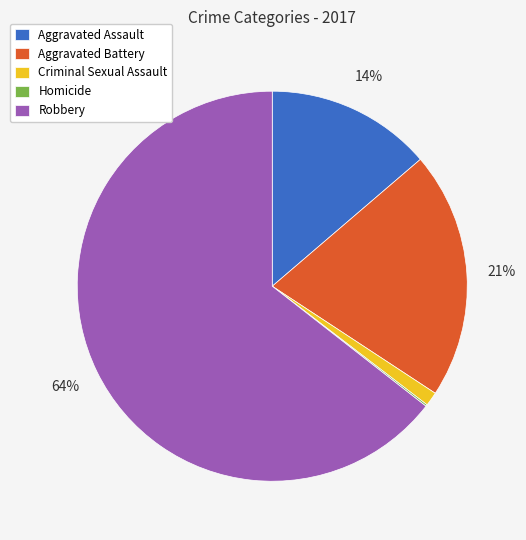

True or false: Aggravated Battery accounts for 14% of the total.

False